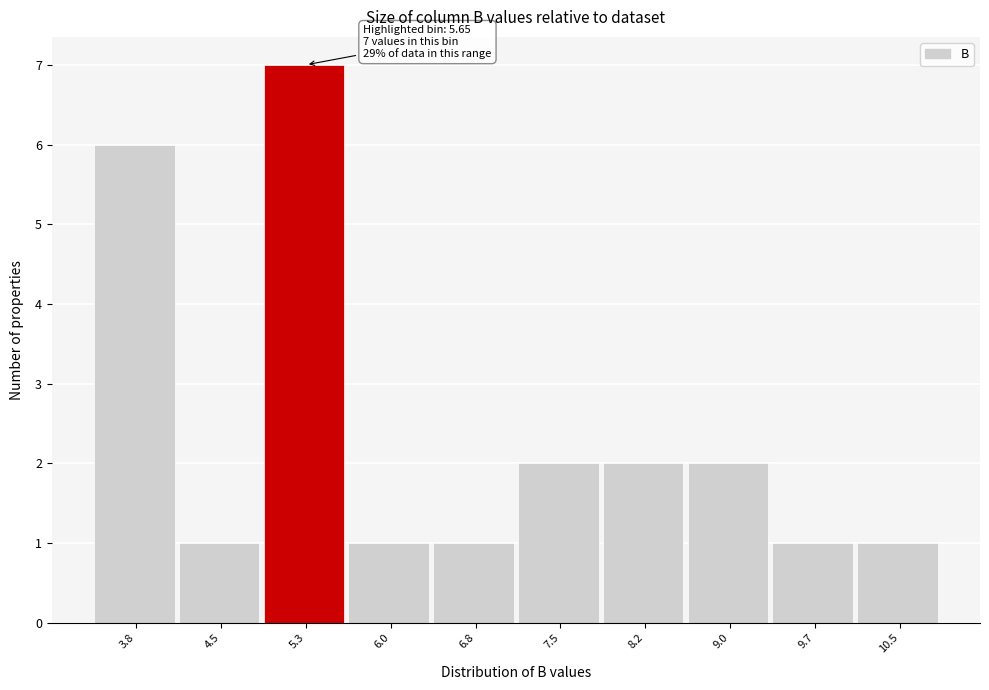

Reading left to right, what are all the values shown in this chart?

3.8=6	4.5=1	5.3=7	6.0=1	6.8=1	7.5=2	8.2=2	9.0=2	9.7=1	10.5=1